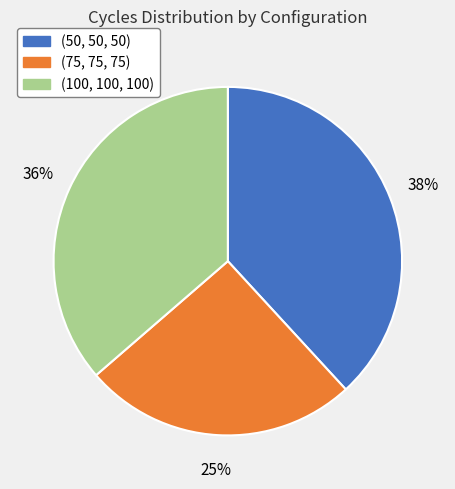

Is there a majority slice in this chart?

No